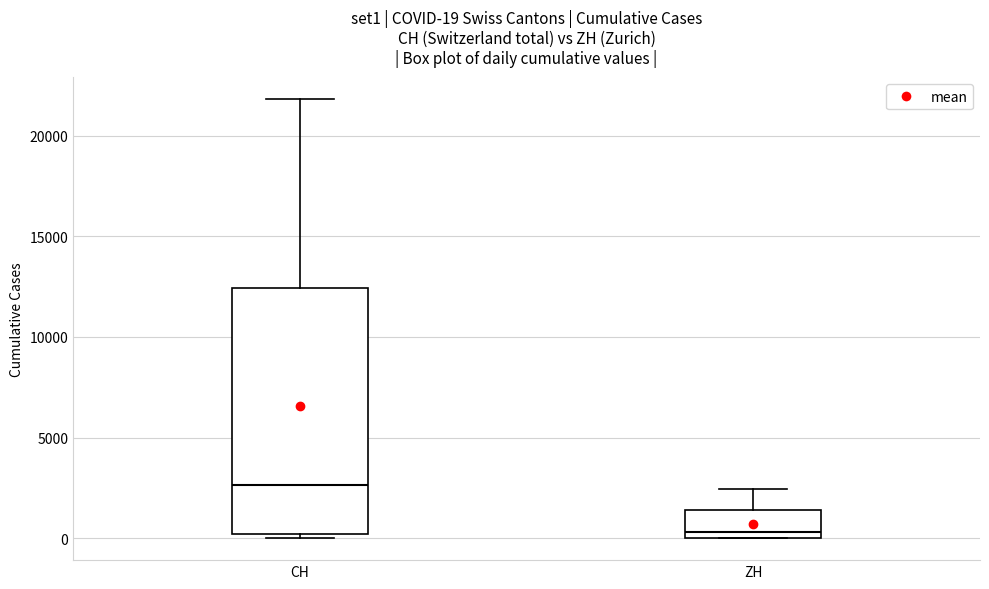

Which box is the tallest, from its lower edge to its upper edge?

CH